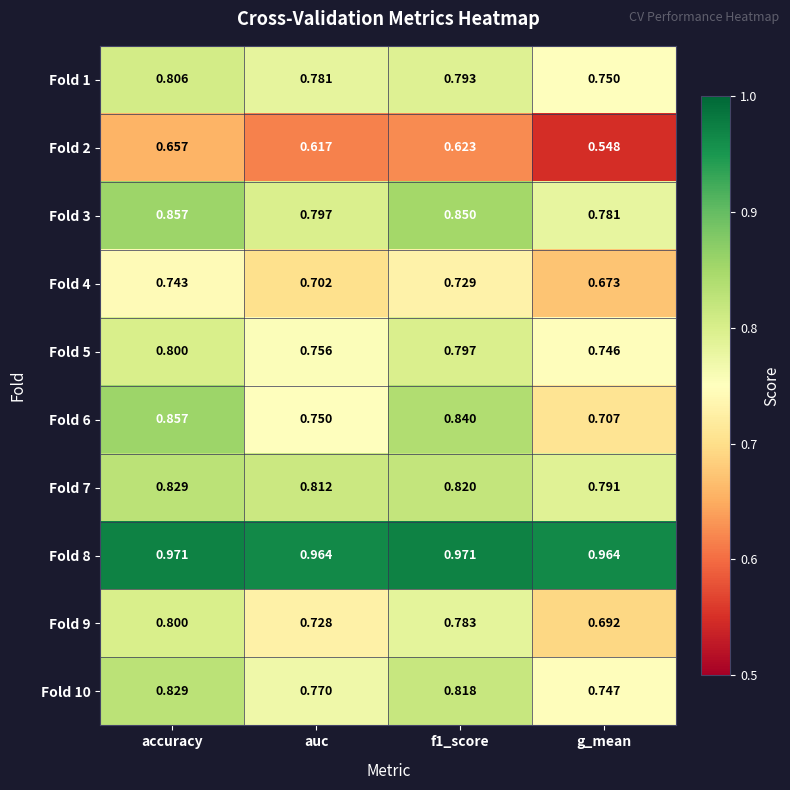

Which series changed the most between auc and f1_score?

Fold 6